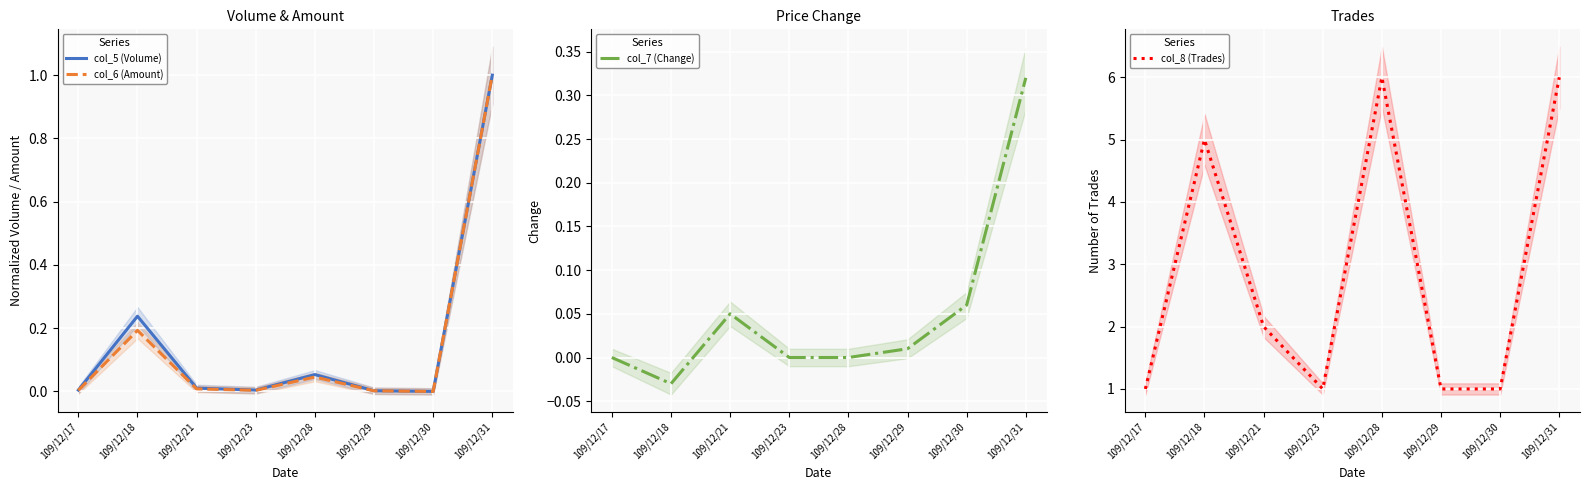

Reading right to left, list all the values displayed in this chart.

col_5 (Volume): 1.0	0.0	0.0	0.1	0.0	0.0	0.2	0.0
col_6 (Amount): 1.0	0.0	0.0	0.0	0.0	0.0	0.2	0.0
col_7 (Change): 0.3	0.1	0.0	0.0	0.0	0.1	-0.0	0.0
col_8 (Trades): 6.0	1.0	1.0	6.0	1.0	2.0	5.0	1.0